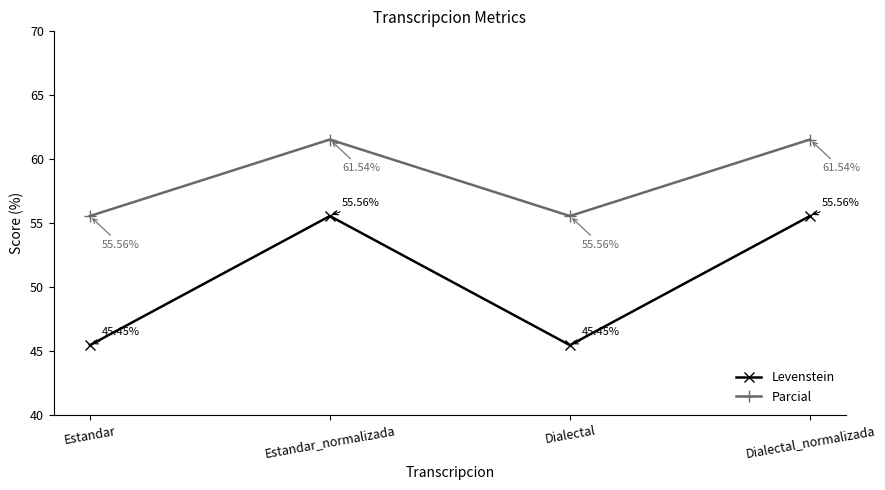

Where does the Levenstein series first go above 55?

Estandar_normalizada